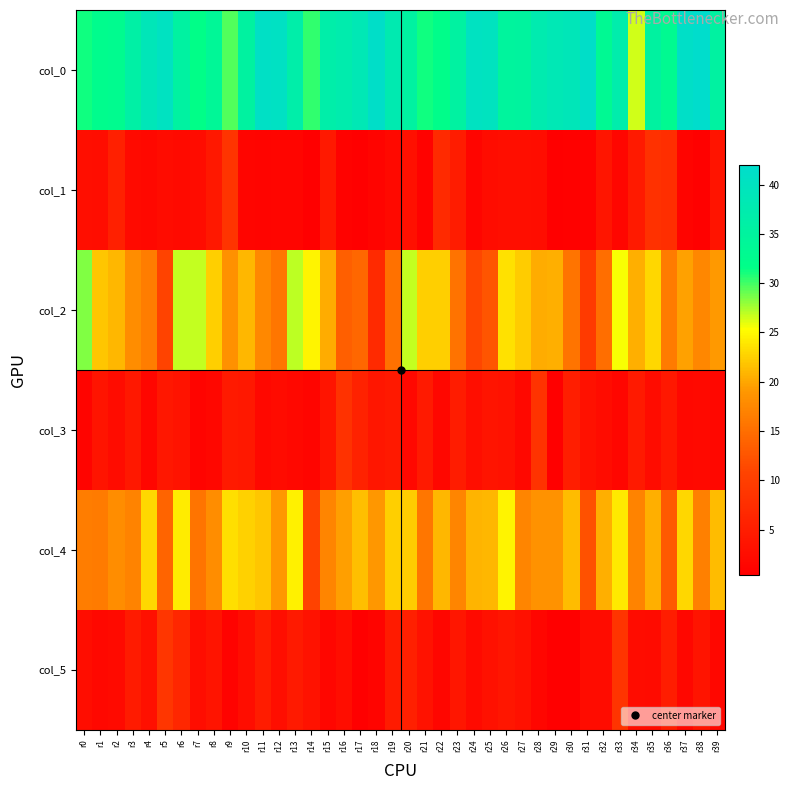

How many series are shown in this chart?

6